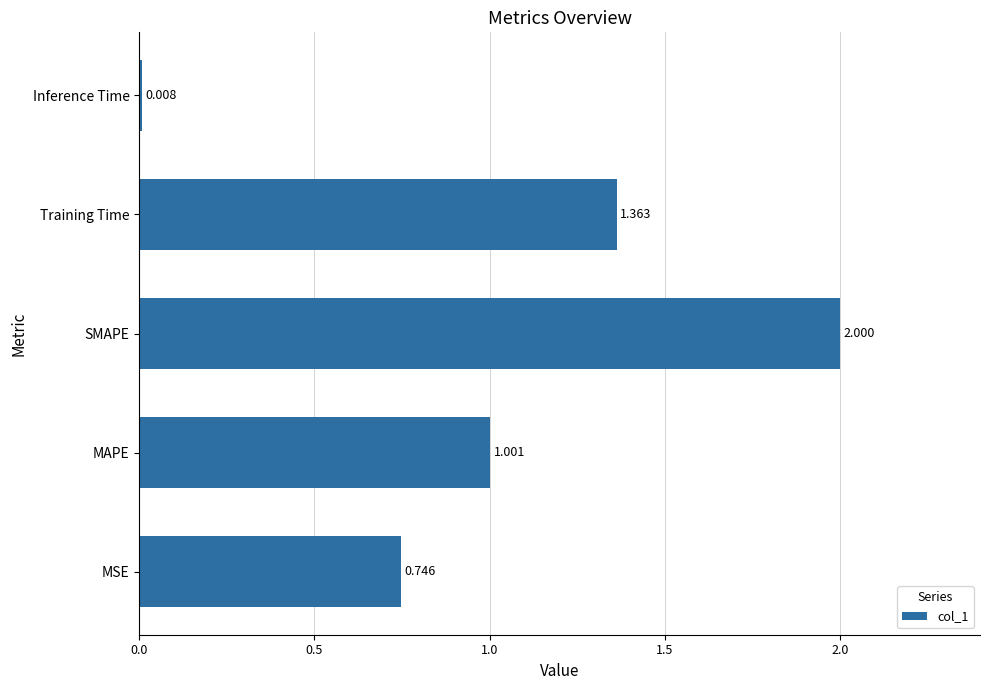

How many bars are there in total?

5